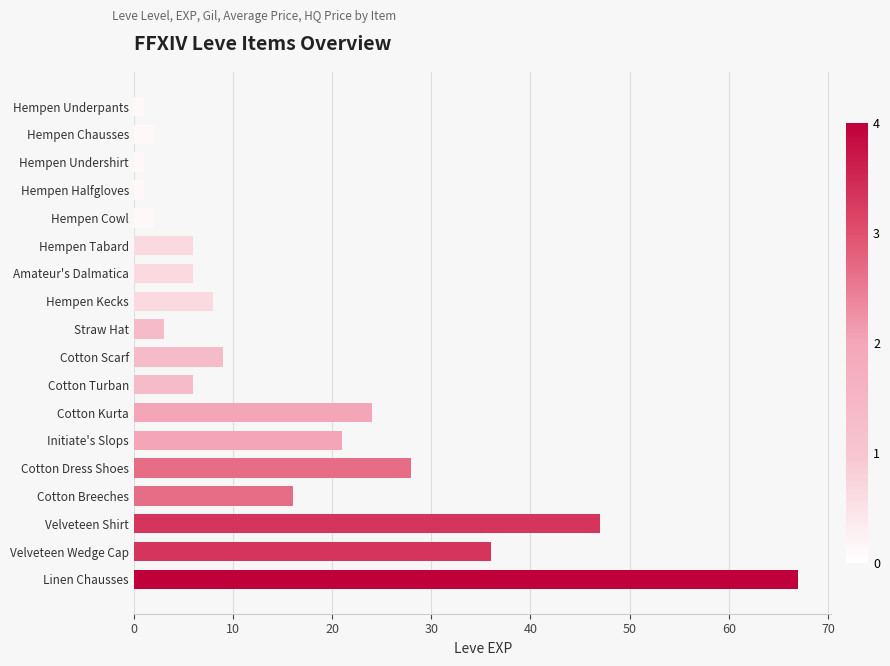

Which label corresponds to the largest value in the chart?

Linen Chausses